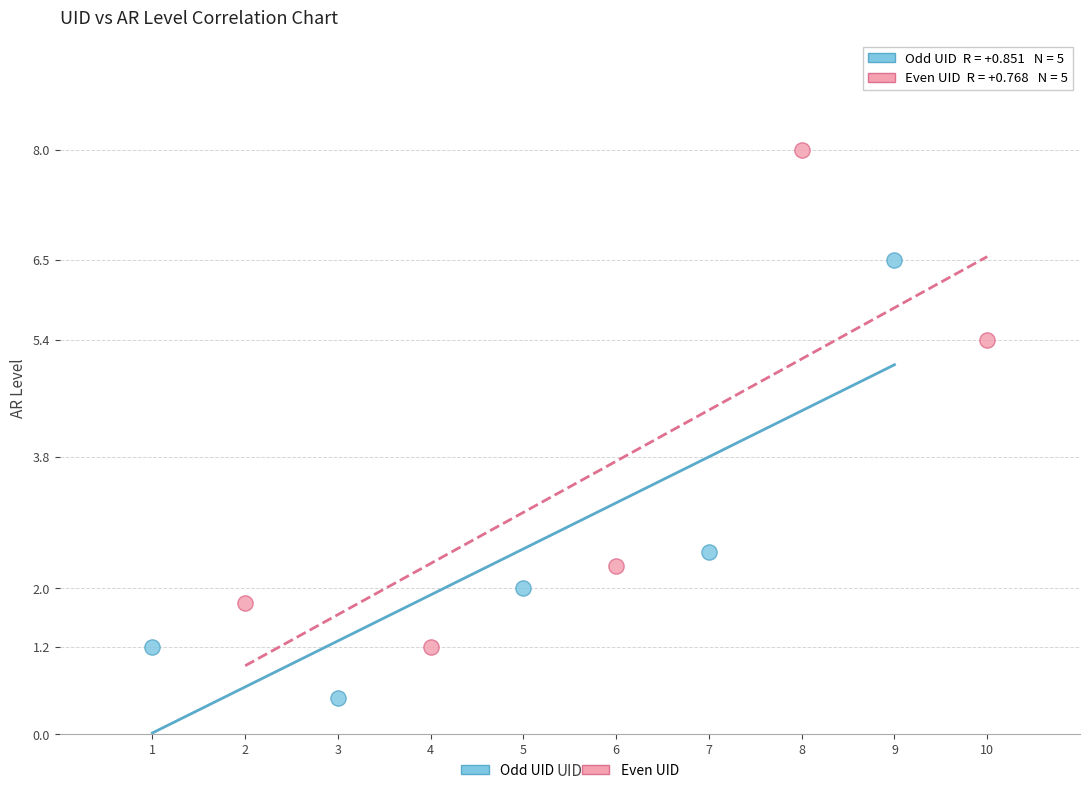

Which series reaches the minimum Y coordinate?

Odd UID